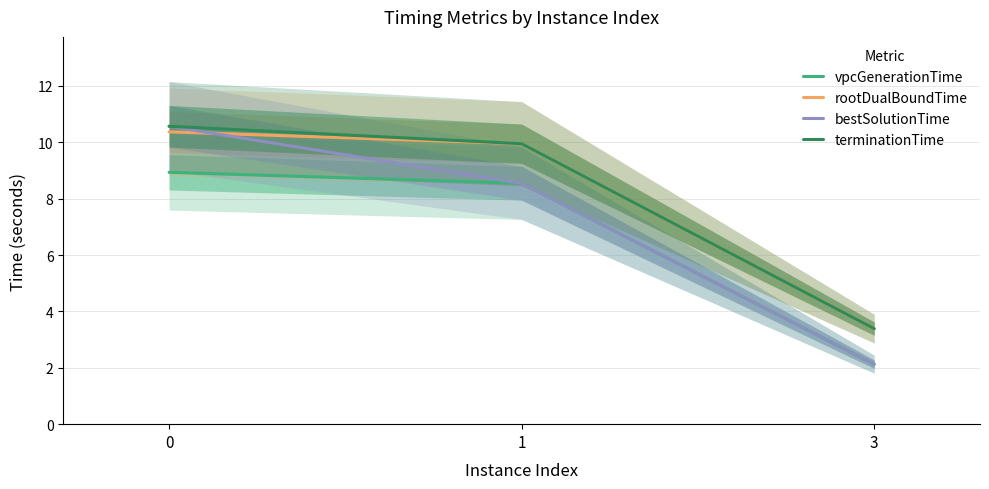

What value does the bestSolutionTime series have at 1?

8.5